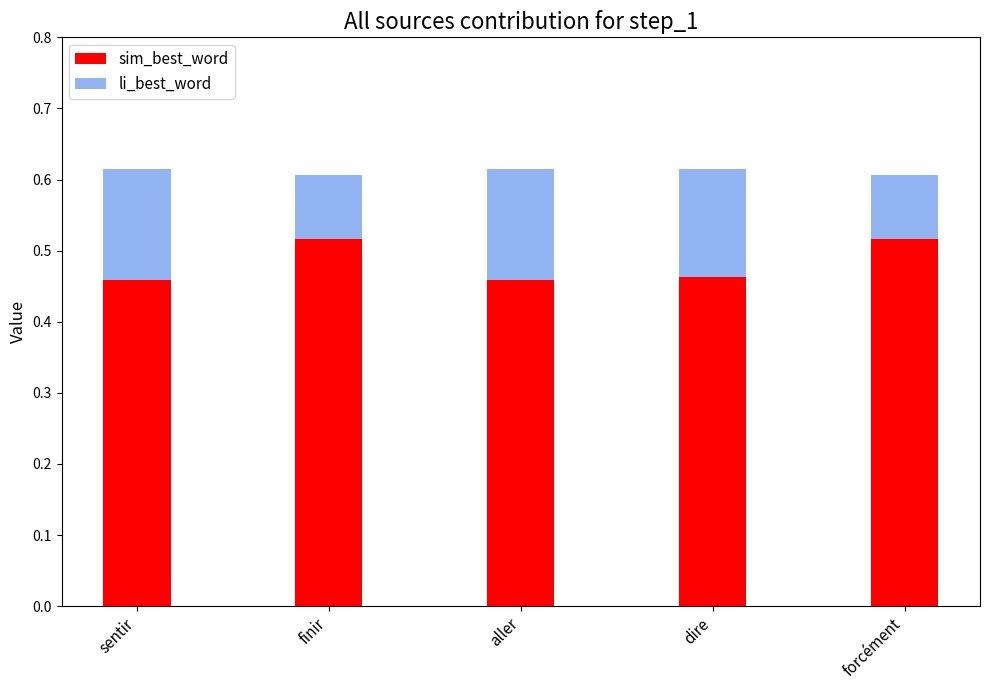

What is the minimum value shown in the chart?

0.5